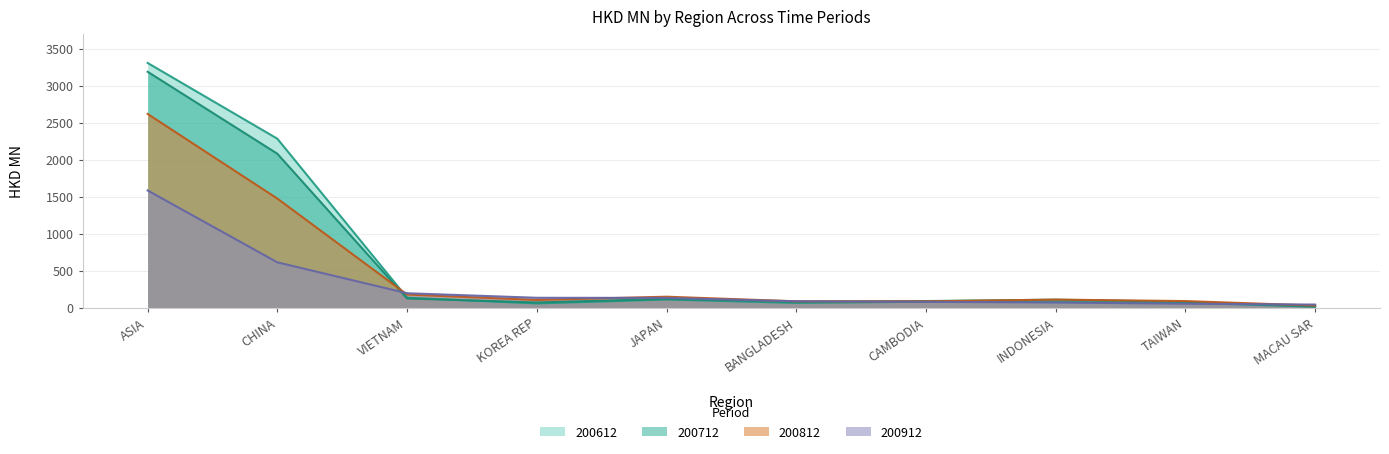

What is the difference between the 200712 values at VIETNAM and TAIWAN?

45.7